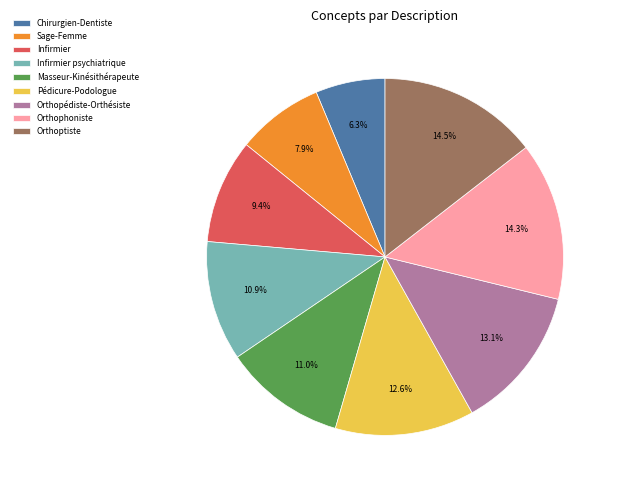

Which has a higher value, Orthoptiste or Masseur-Kinésithérapeute?

Orthoptiste